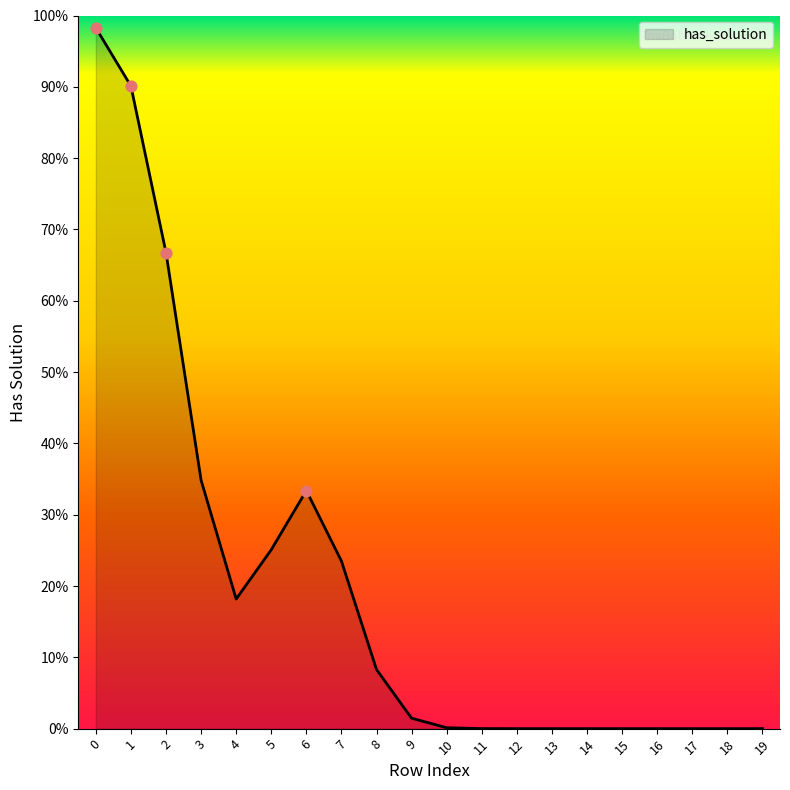

Does the chart have visible grid lines?

No